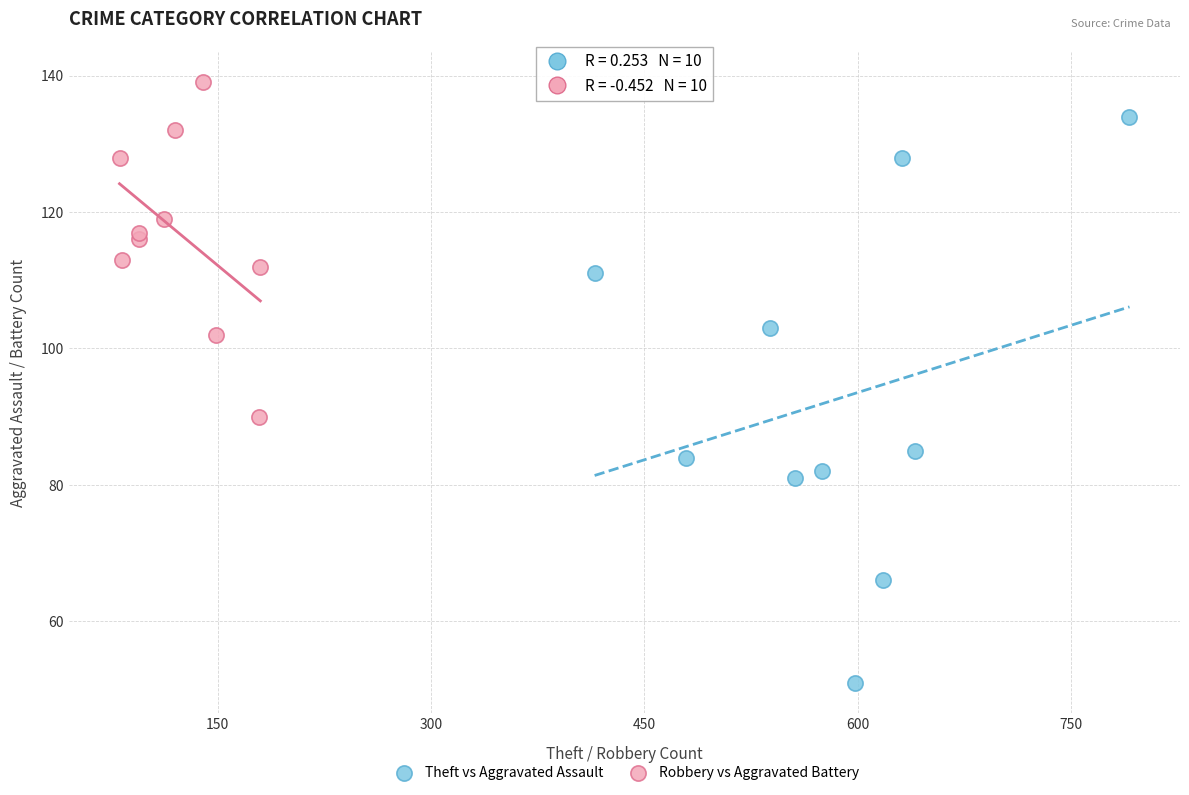

Which series reaches the minimum Y coordinate?

Theft vs Aggravated Assault